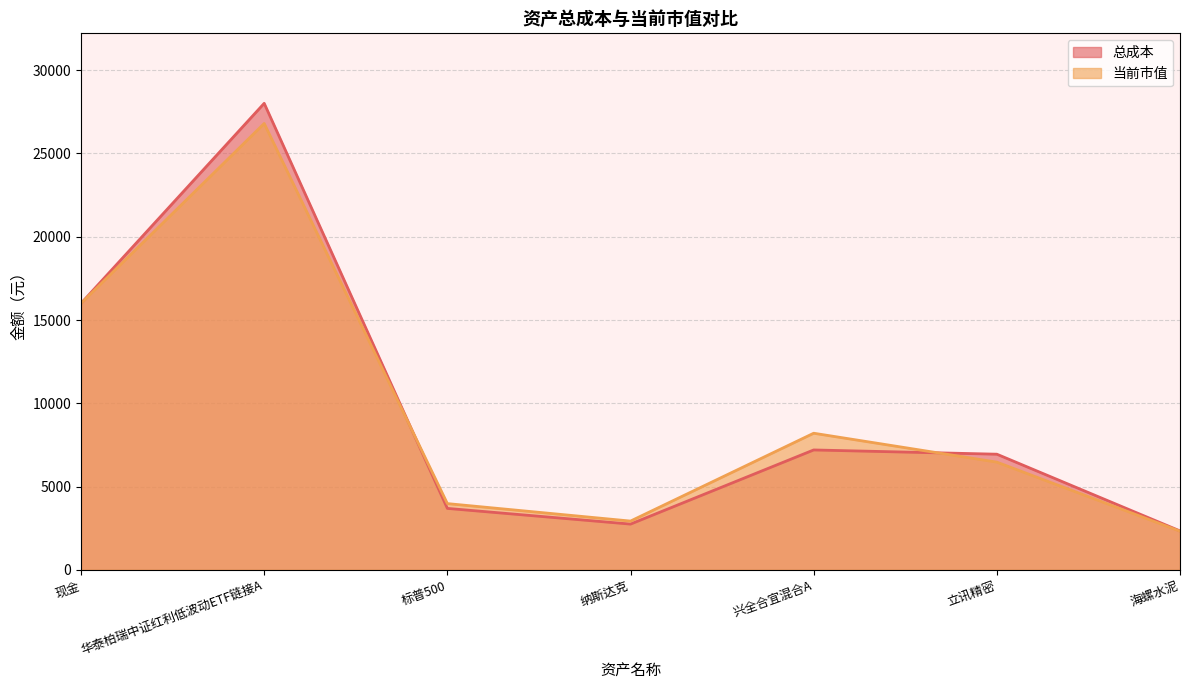

What is the value of the 总成本 point at the 5th from the left?

7200.2